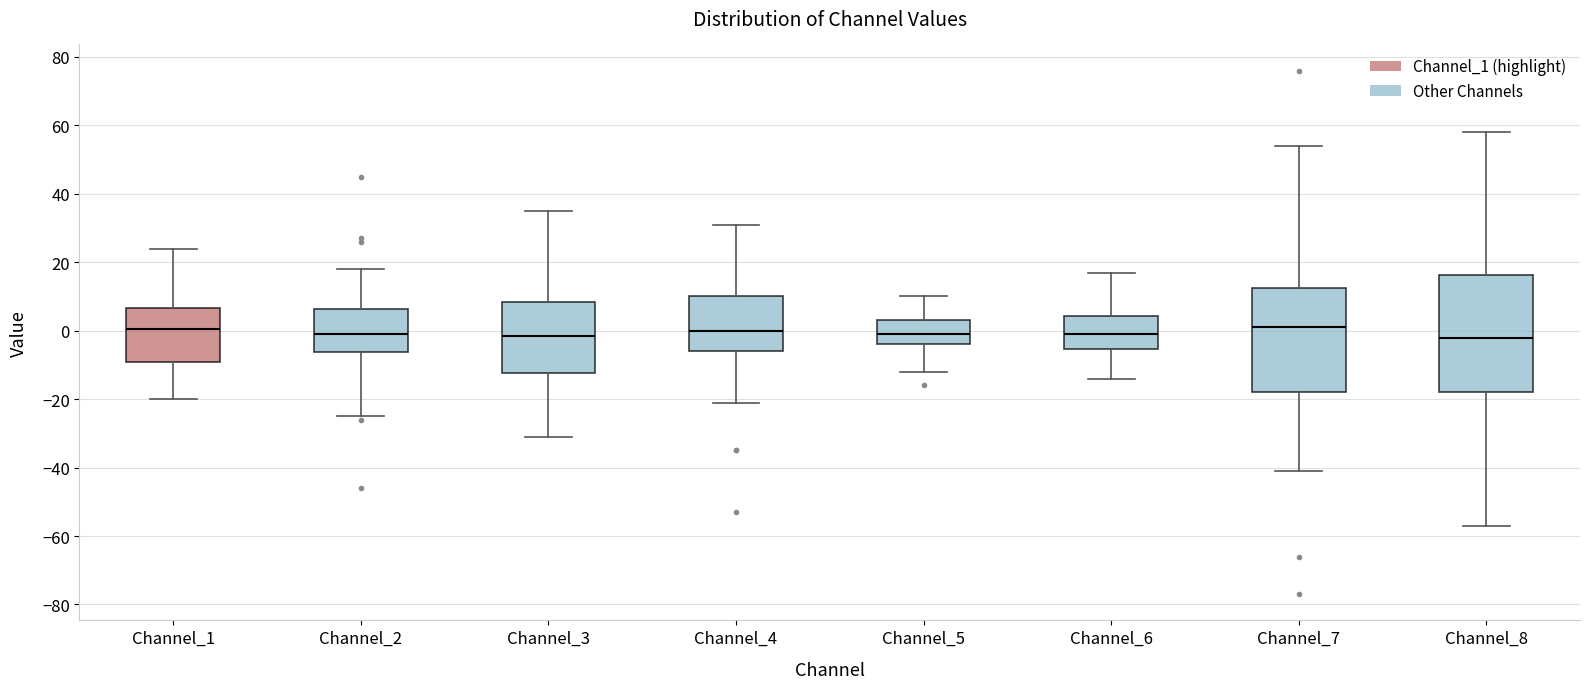

Where is the lower edge of the box for Channel_6 on the y-axis? The values are not printed on the chart, so give them approximately, as read against the axis.

-6